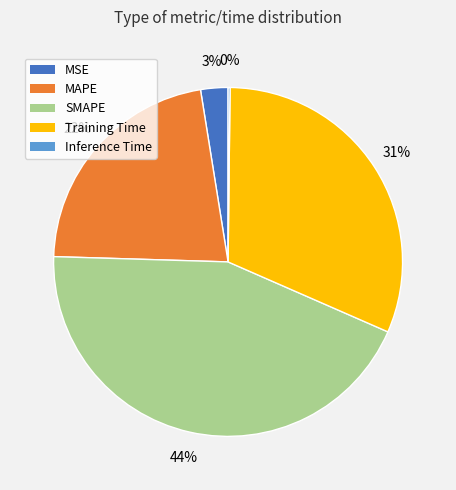

To the nearest percent, what percentage of the pie is MSE?

3%